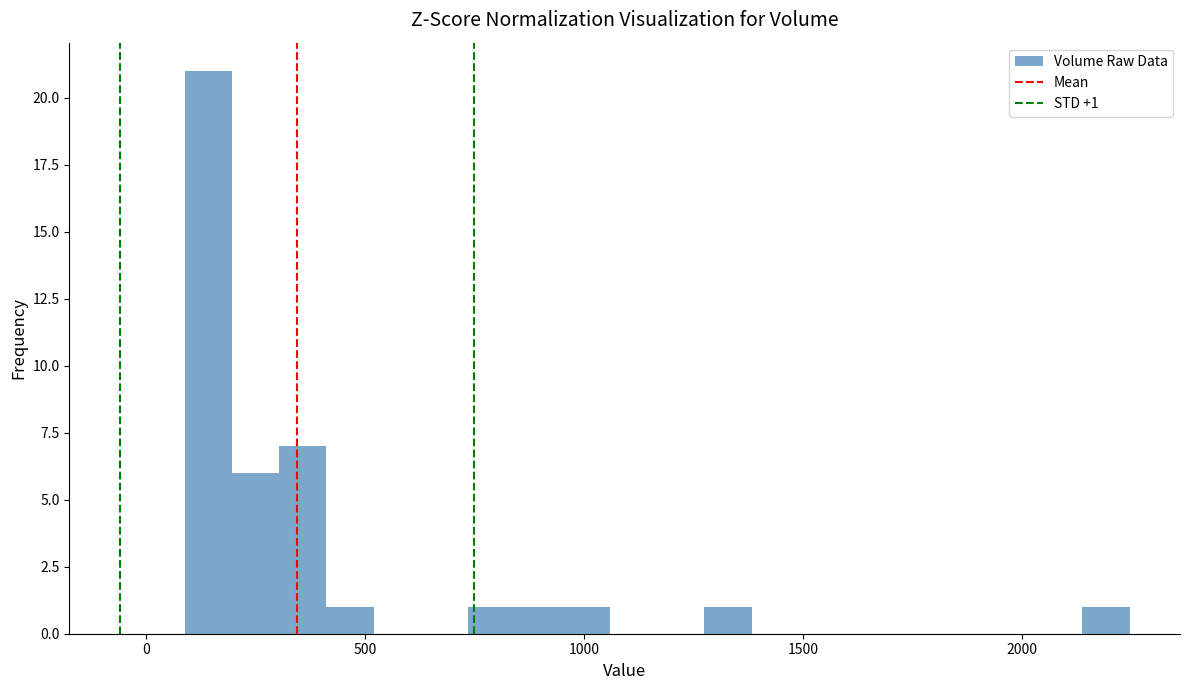

Read against the x-axis, roughly where is the centre of the tallest bar?

150